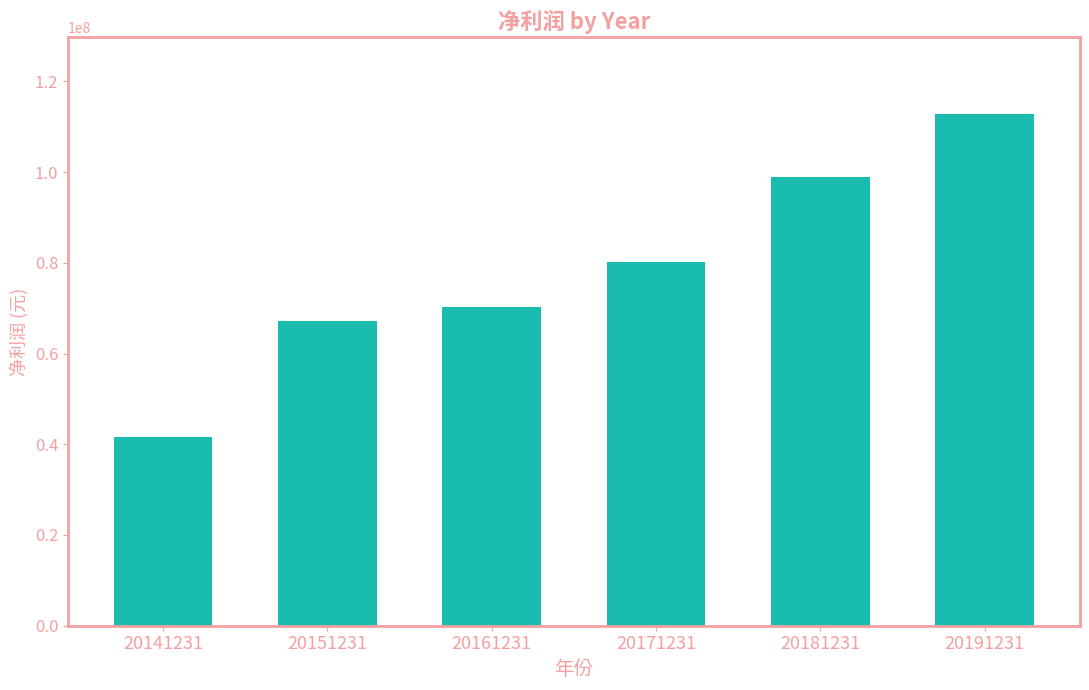

What is the value of the 3rd bar from the left?

70184339.7